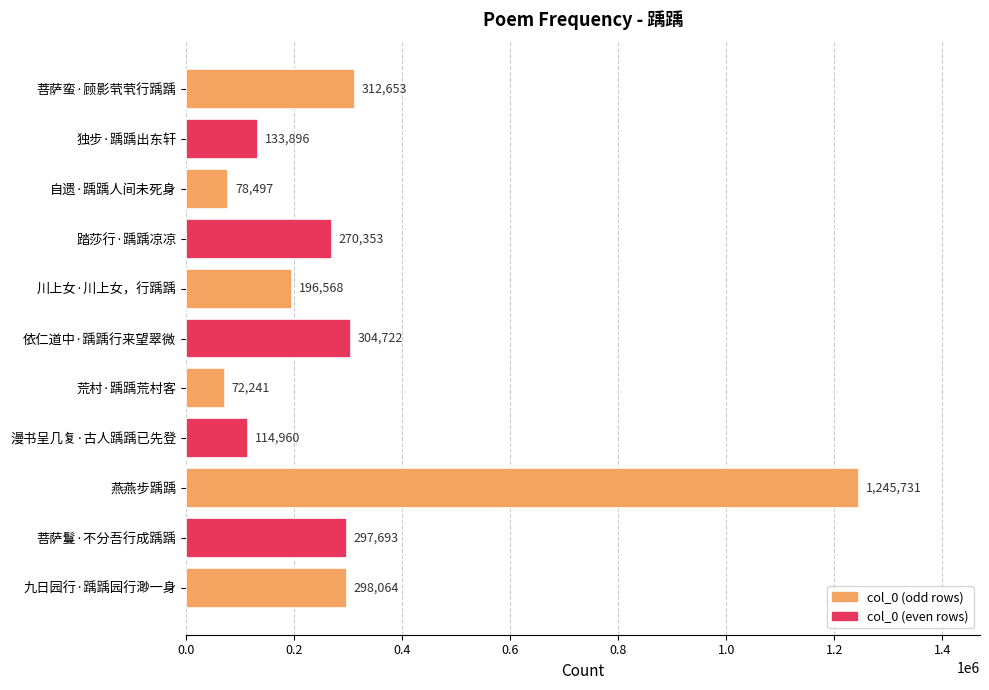

What is the difference between the maximum and minimum values?

1173490